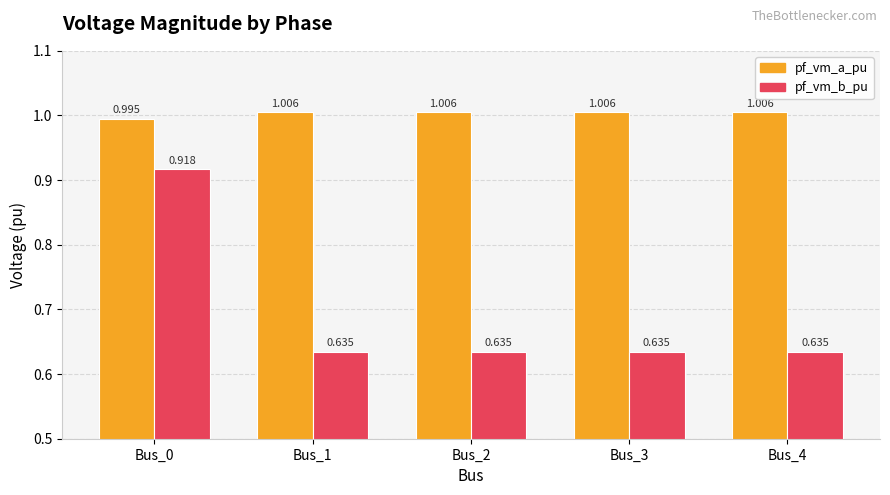

List the series in order of their overall mean, lowest first.

pf_vm_b_pu, pf_vm_a_pu